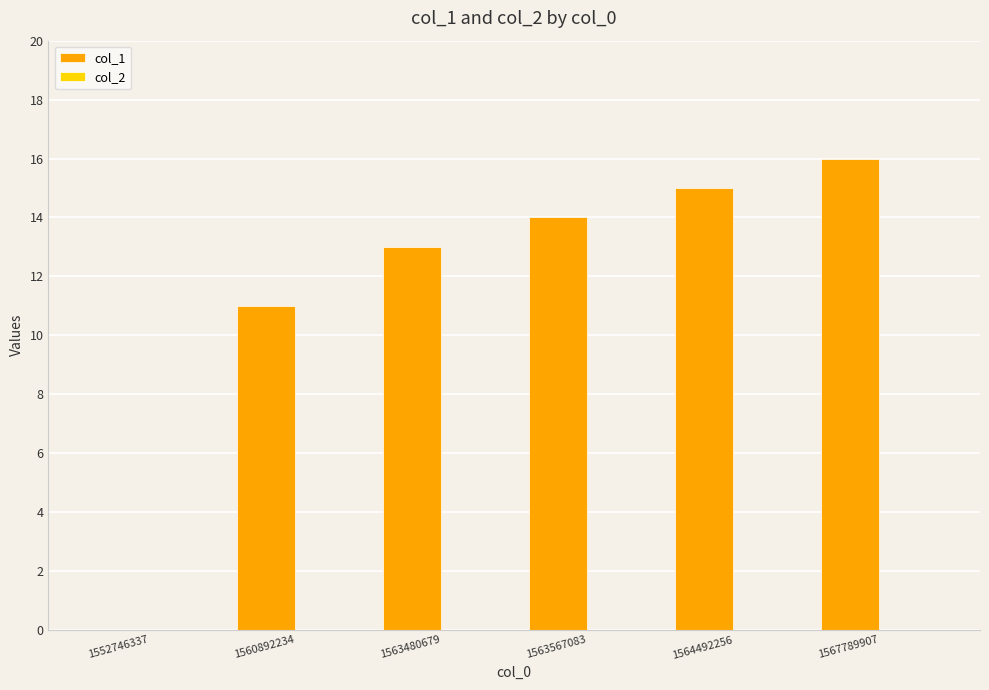

What is the sum of the values at 1567789907 and 1560892234?

27